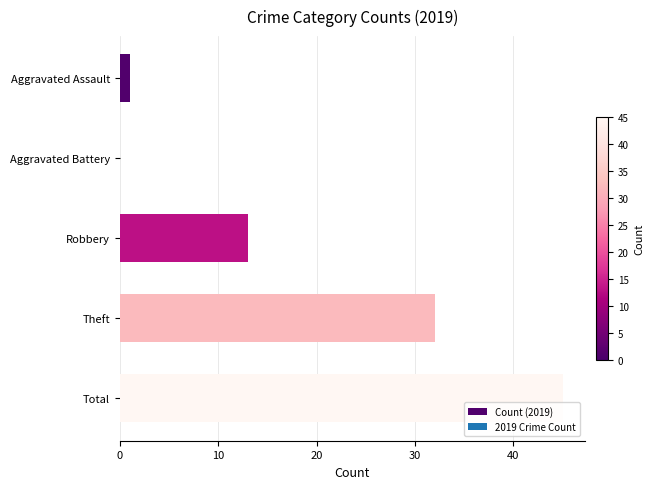

What is the maximum value shown in the chart?

45